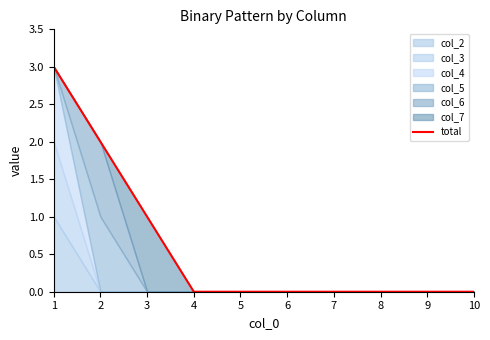

The total series shows 2 at 2. True or false?

True